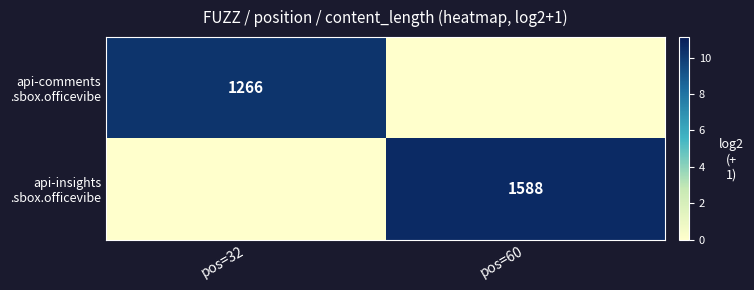

At how many categories does at least one series exceed 1?

2